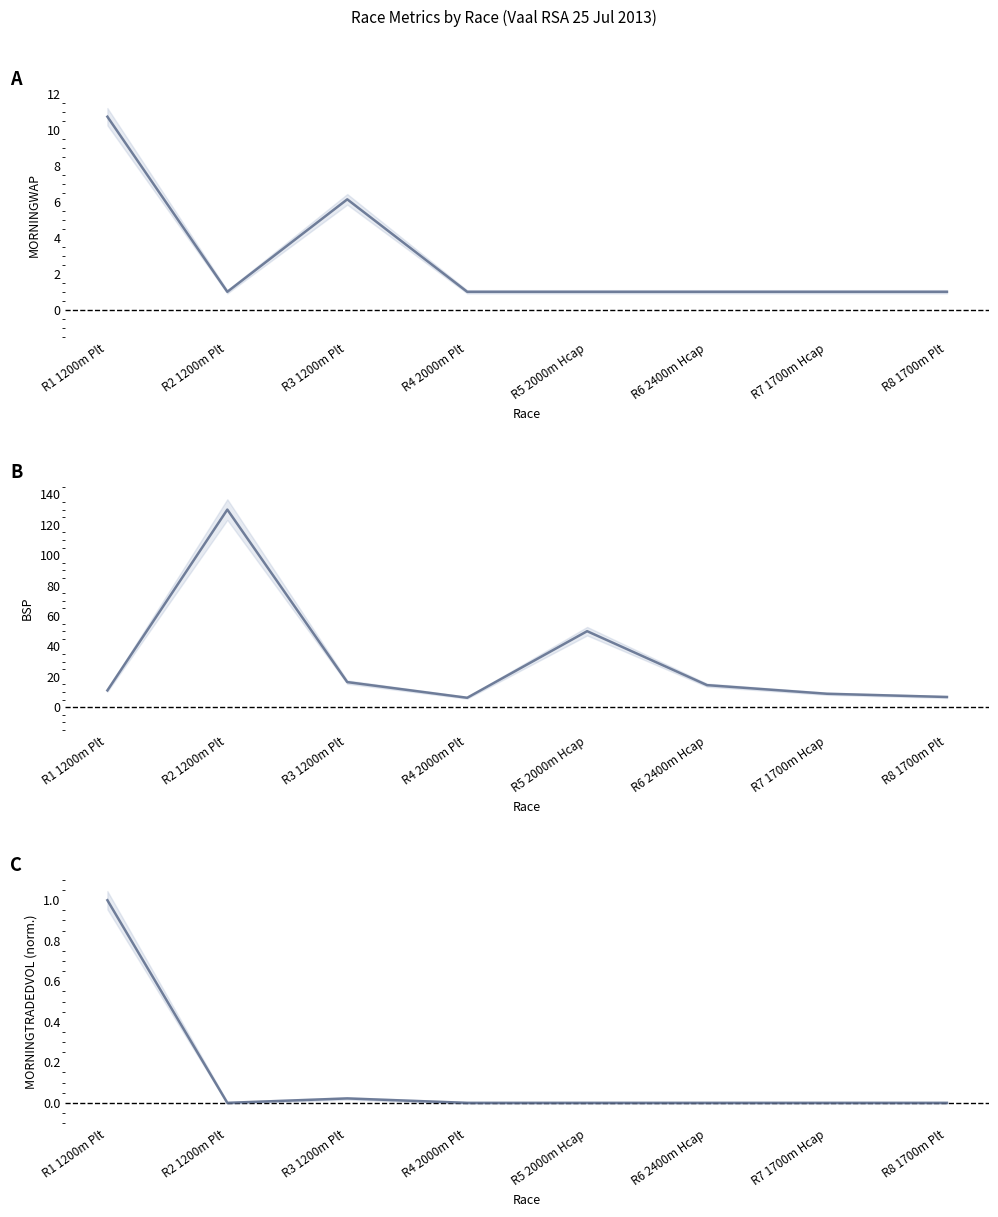

The MORNINGTRADEDVOL series shows 0.6 at R8 1700m Plt. True or false?

False